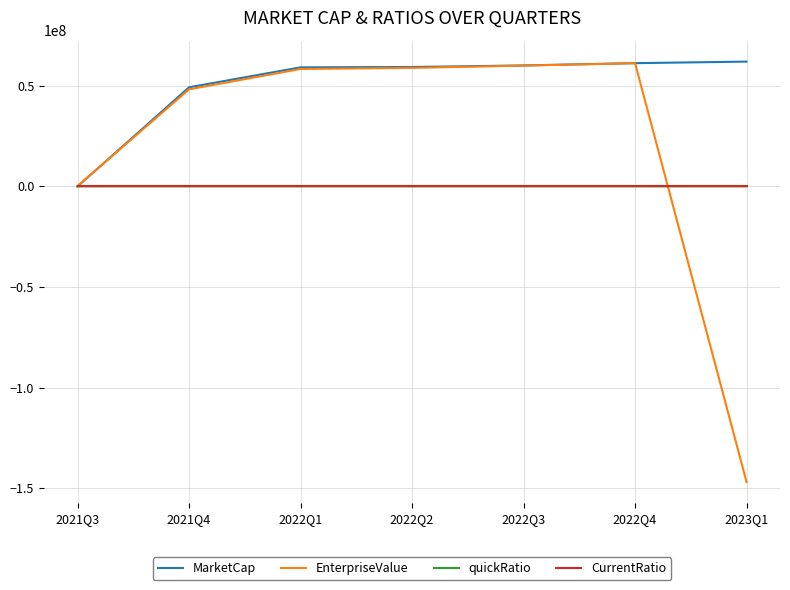

The value of MarketCap at 2022Q3 is 60111178.6. True or false?

True